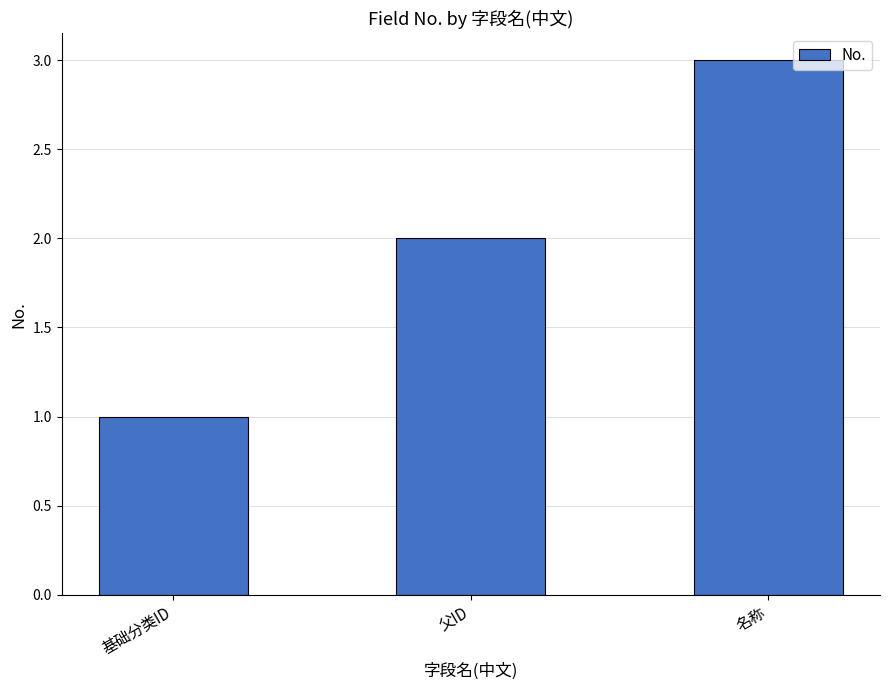

Count the number of data series in this chart.

1